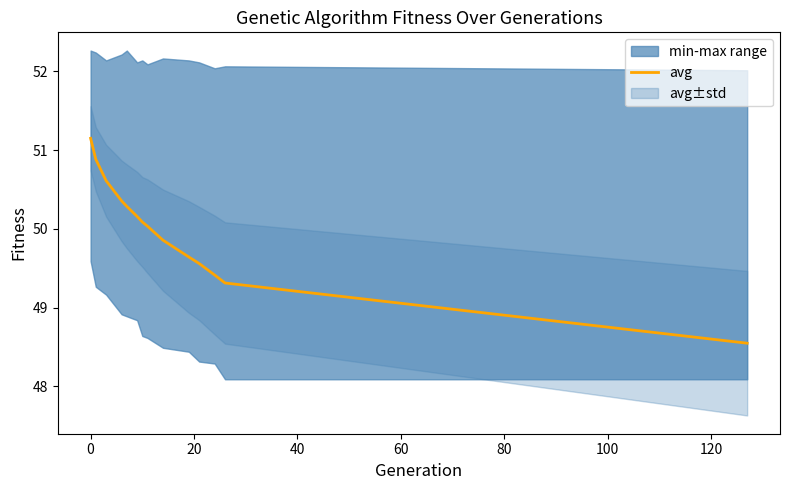

What is the average value?

50.0